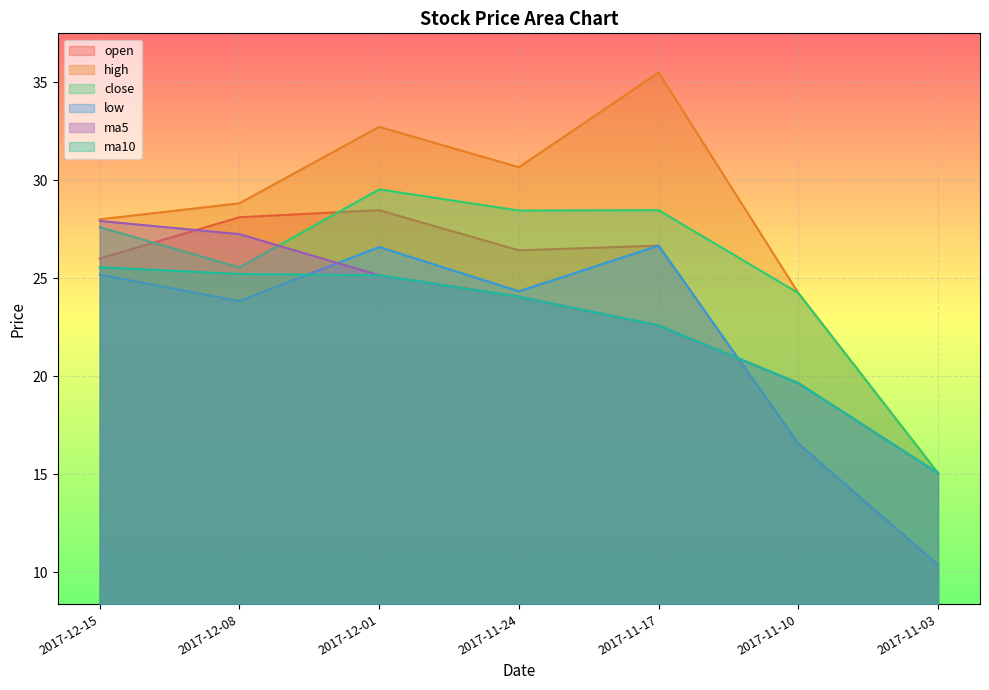

True or false: close and high cross at least once.

False